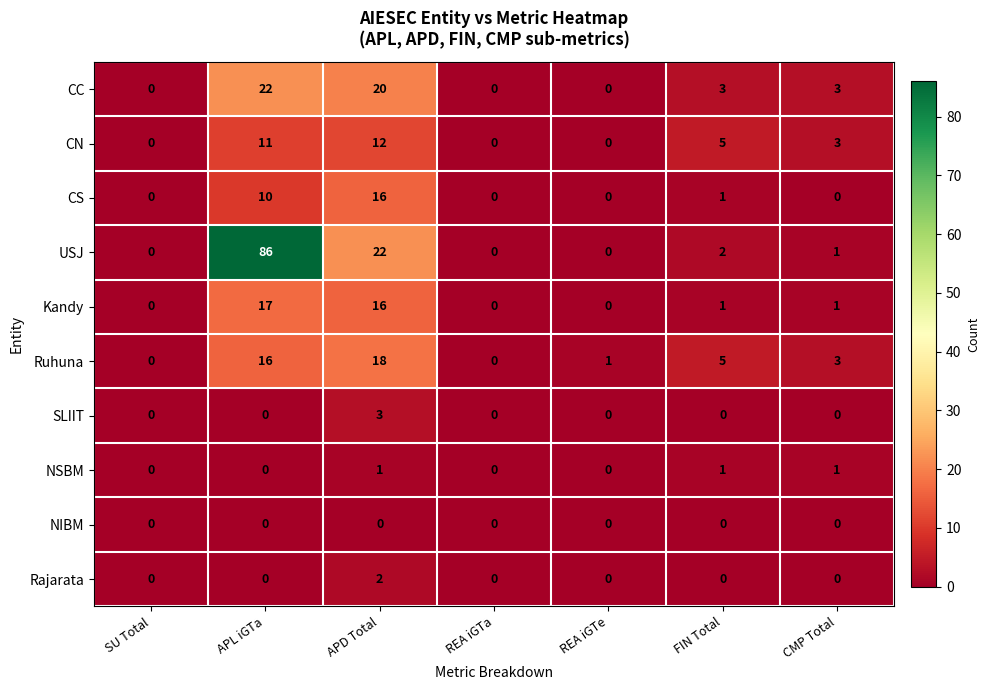

At which category is the sum across all series the highest?

APL iGTa